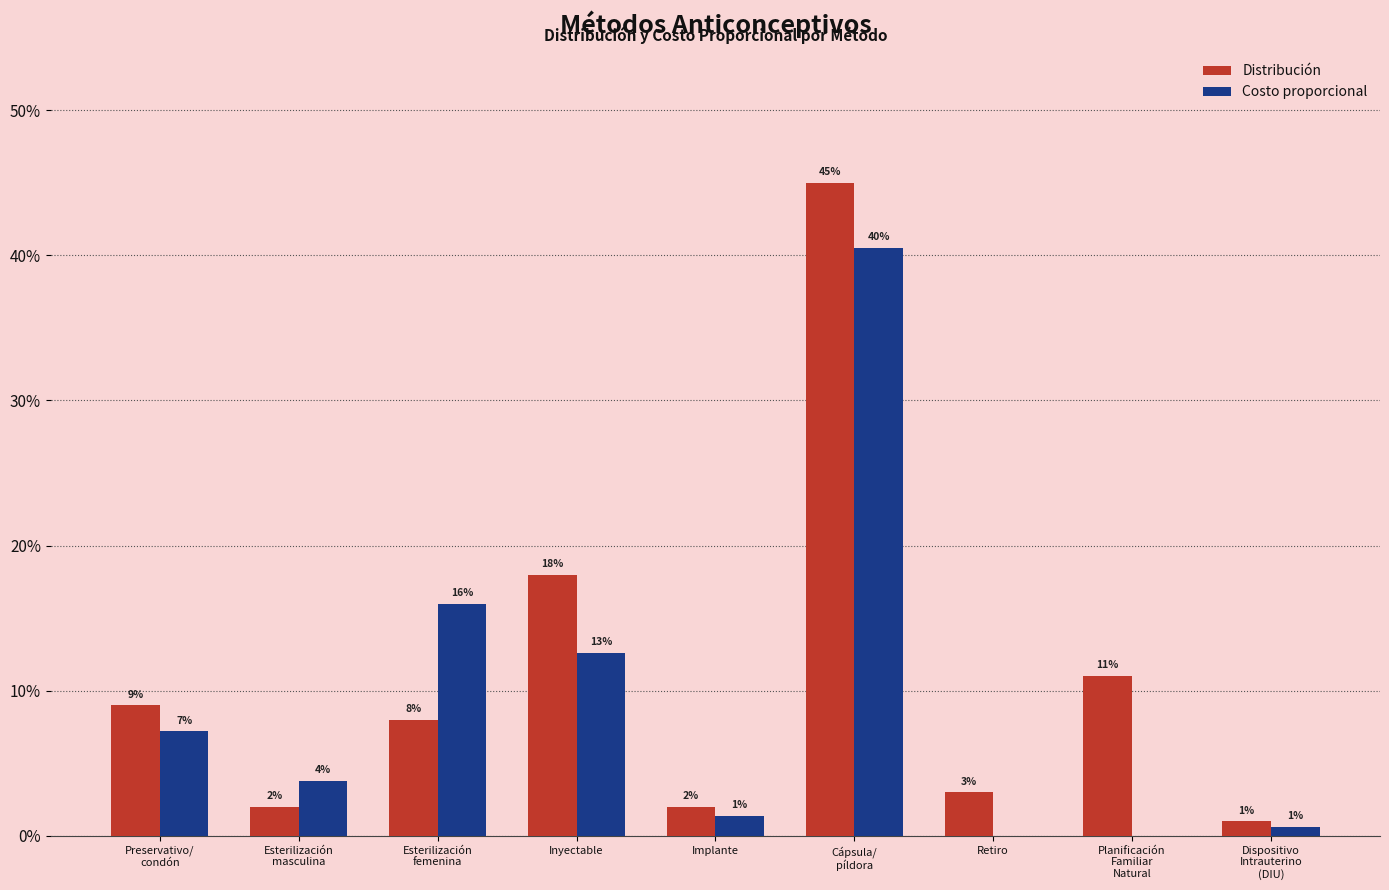

What is the approximate value of Costo proporcional at Preservativo/
condón?

0.1